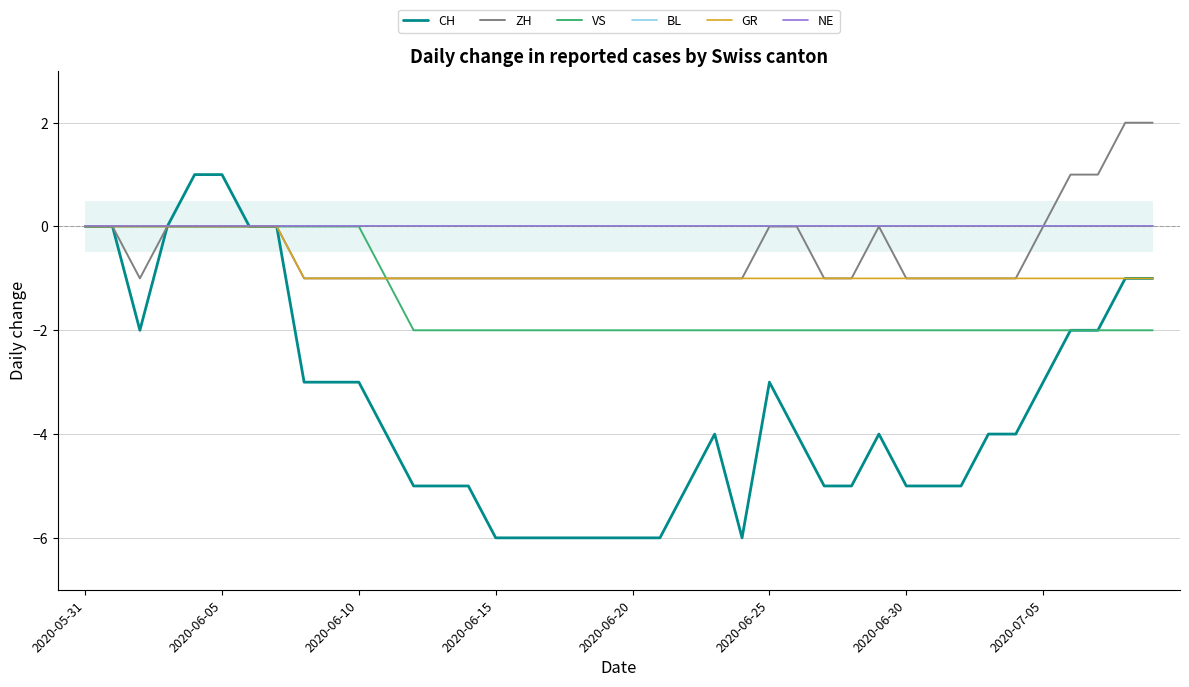

How many values in the VS series exceed -2?

12